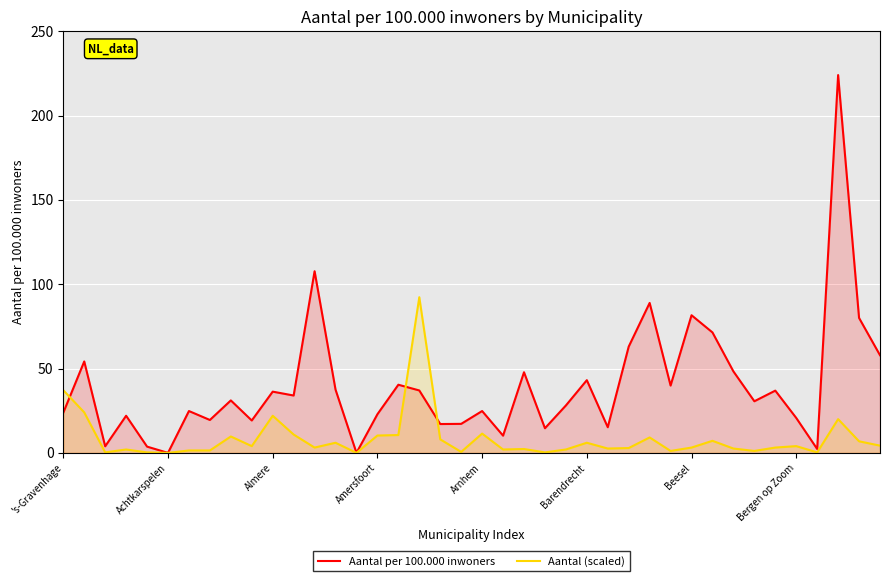

What are all the series names shown in the legend?

Aantal per 100.000 inwoners, Aantal (scaled)